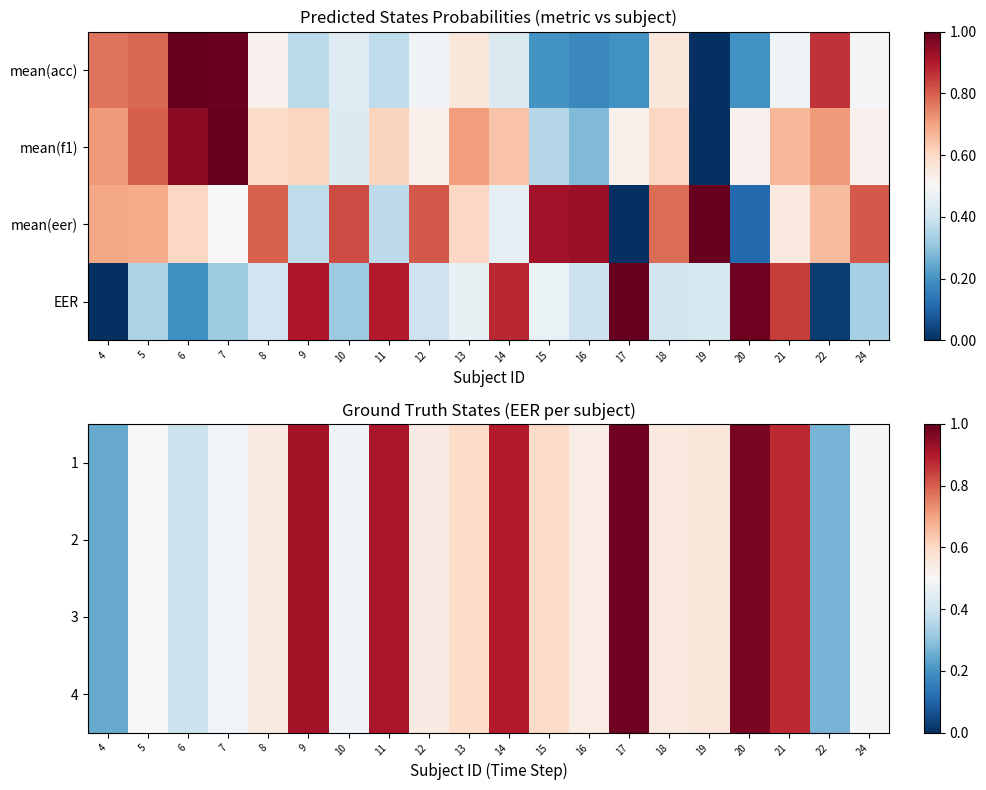

List the labels in order of 3 value, largest first.

17, 20, 9, 11, 14, 21, 15, 13, 19, 18, 8, 12, 16, 5, 24, 7, 10, 6, 22, 4